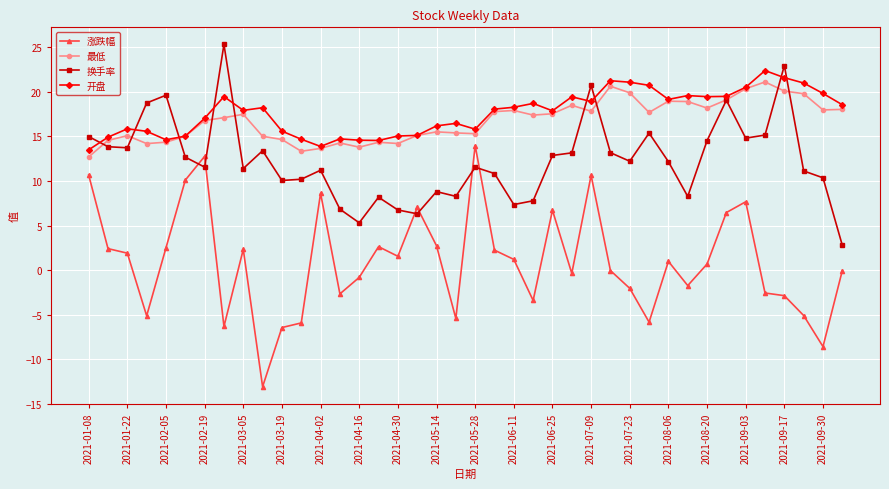

True or false: 换手率 has more than 1 interior local peaks.

True